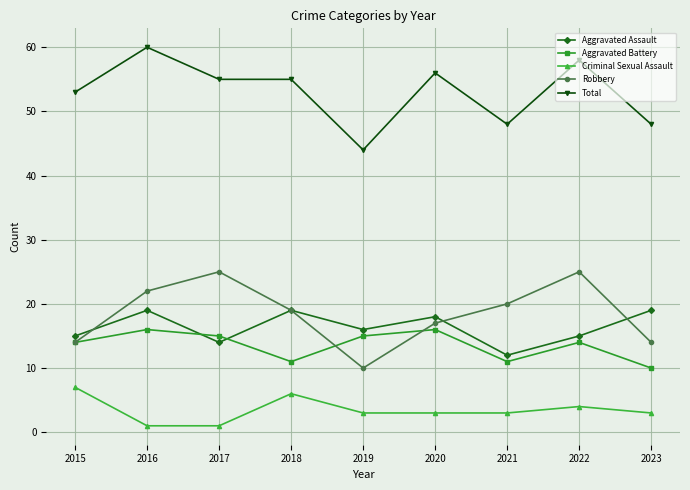

What is the sum of the Total values at 2023 and 2016?

108